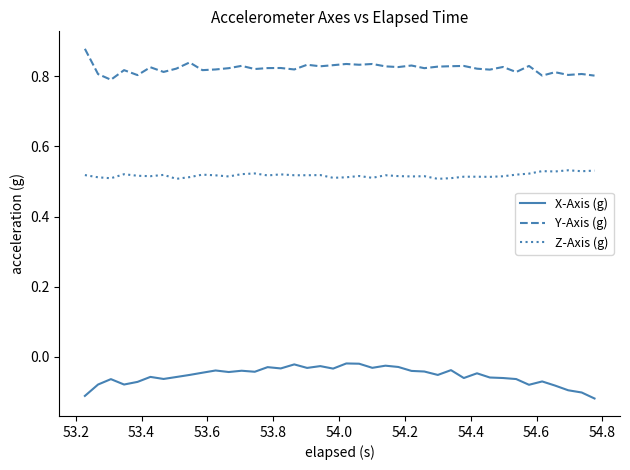

Is this an area chart (filled region under the line)?

No